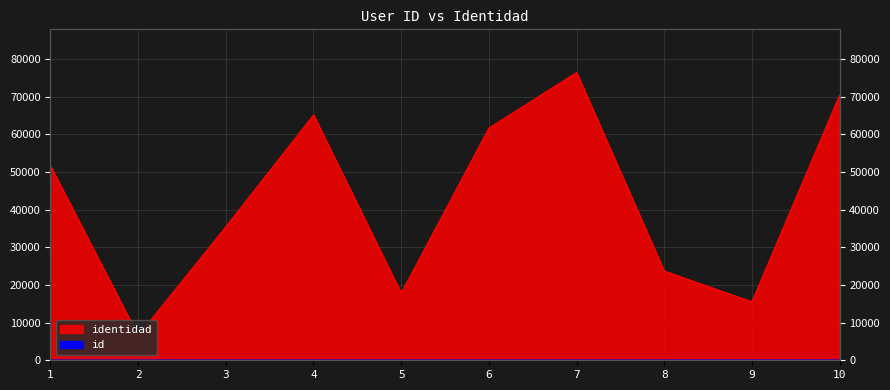

True or false: identidad and id intersect in this chart.

False